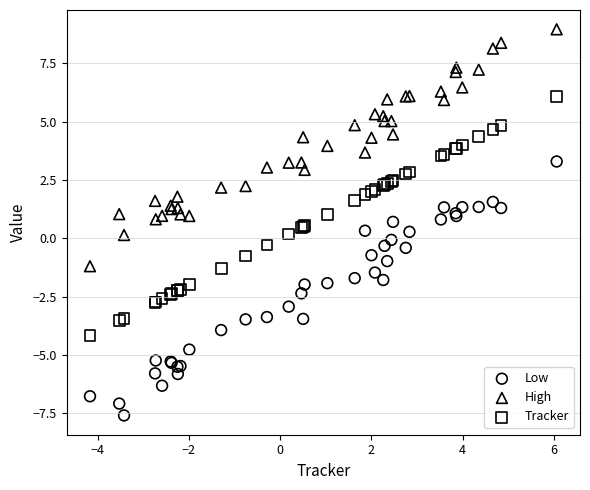

What are all the series names shown in the legend?

Low, High, Tracker